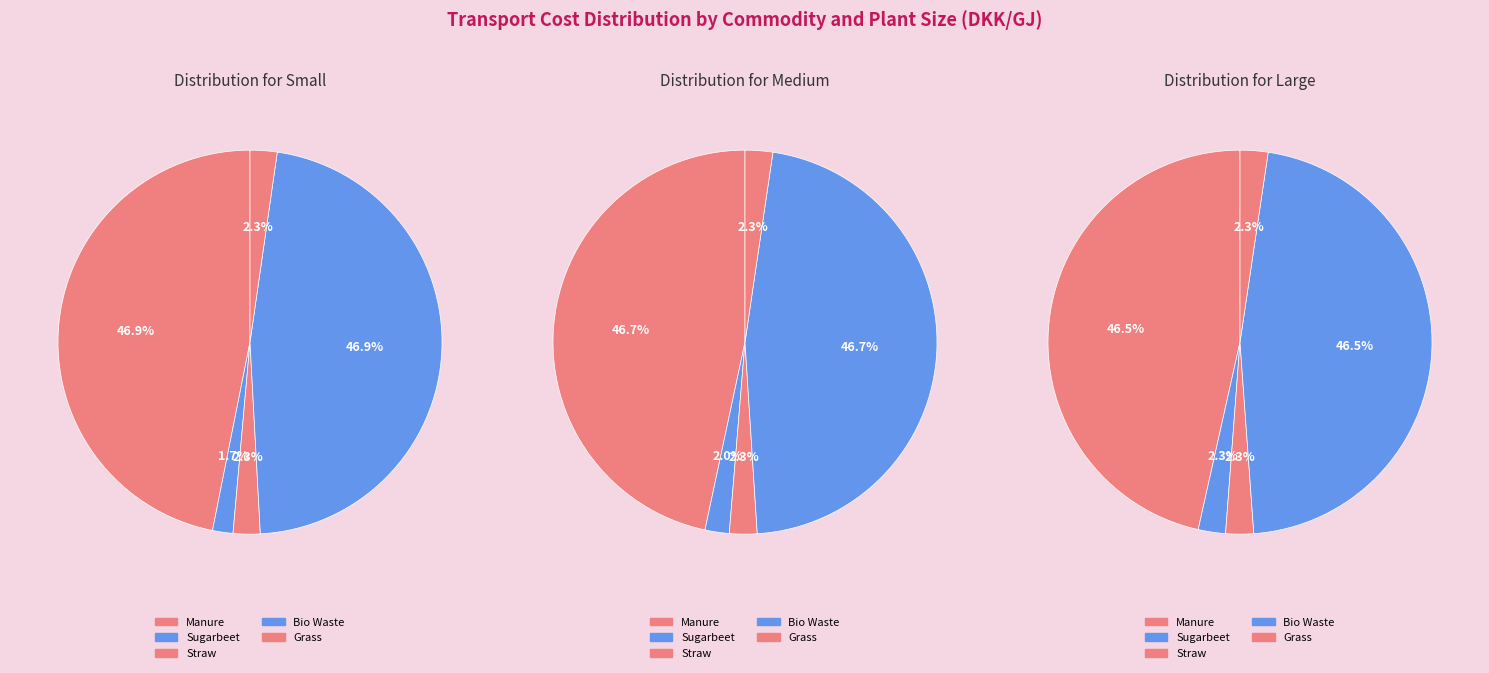

The Straw slice represents 2% of the pie. True or false?

True